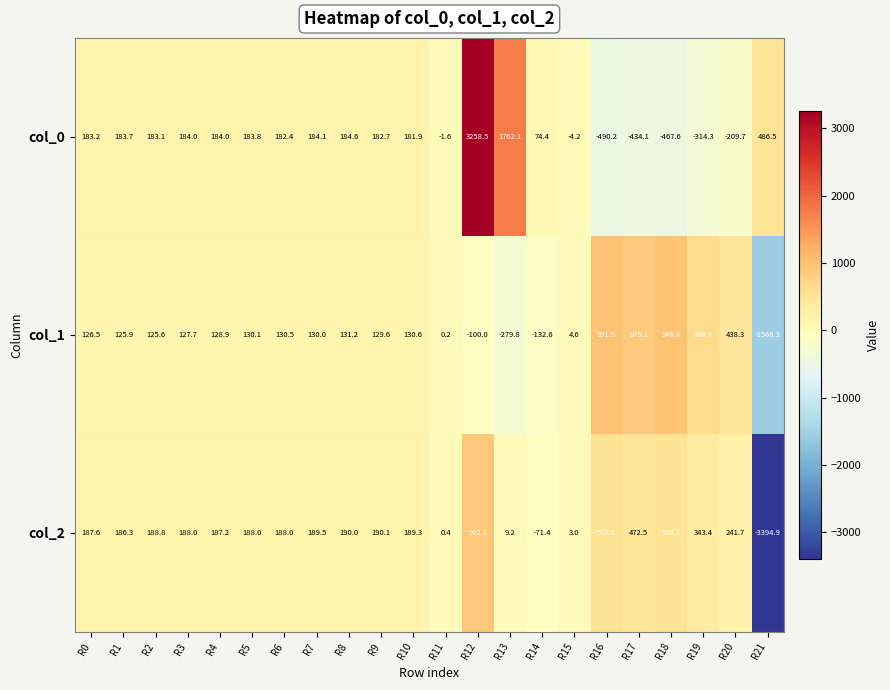

At which category is the sum across all series the highest?

R12